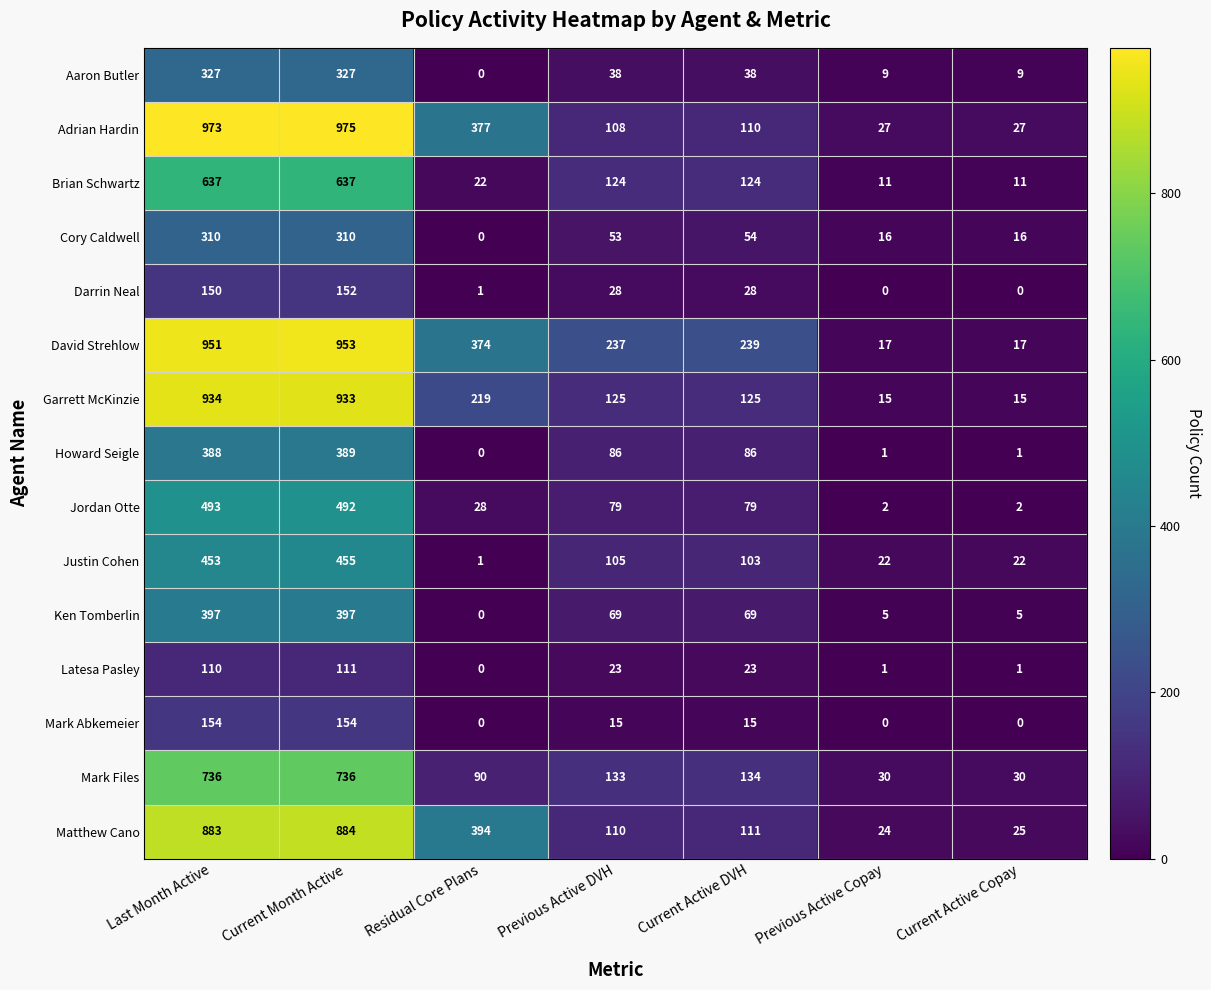

True or false: Aaron Butler has a value of 132 at Residual Core Plans.

False